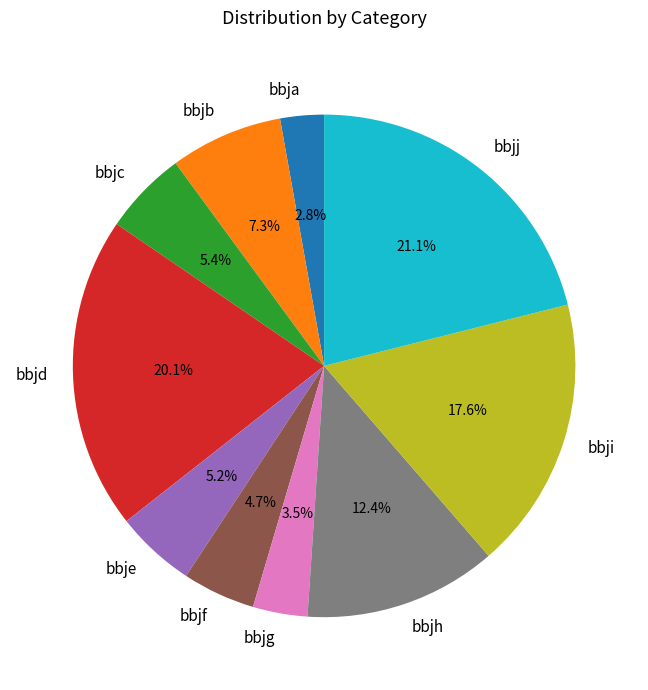

What is the ratio of the value at bbjh to the value at bbje?

2.4